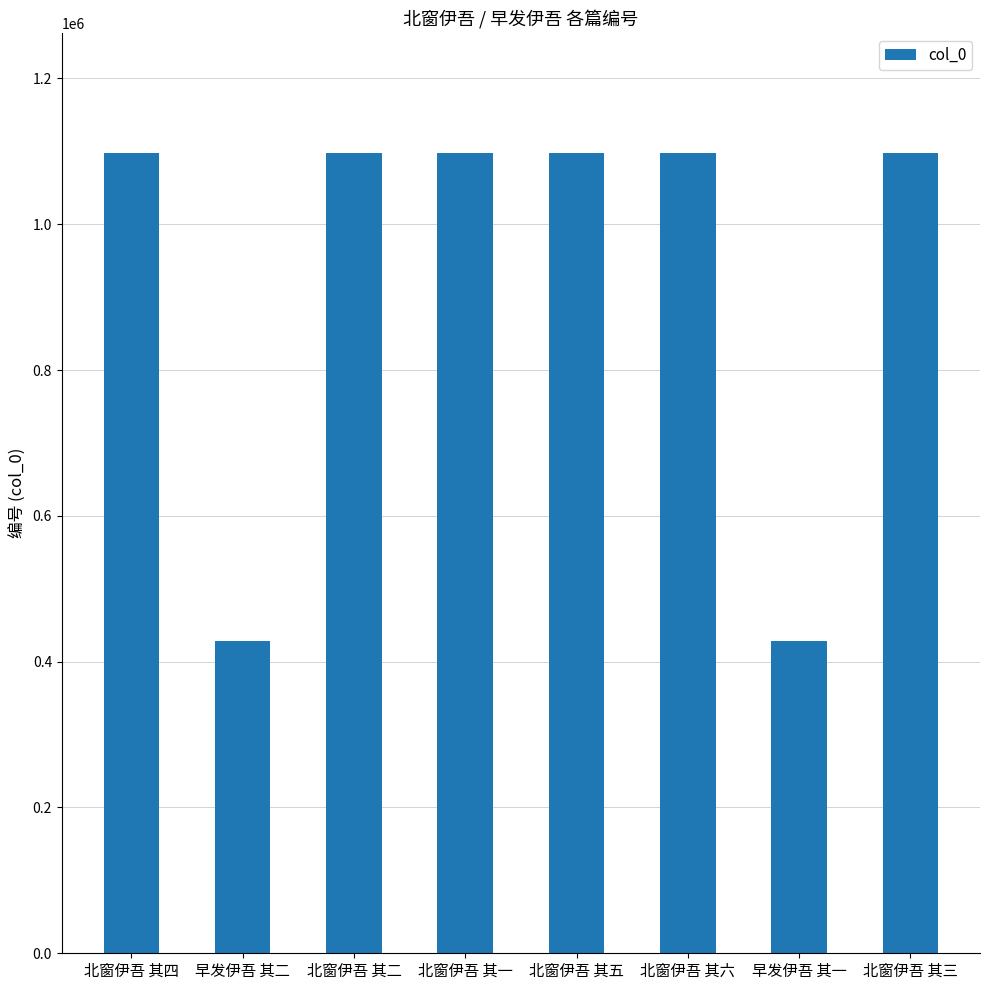

The chart shows a value of 1623087 at 北窗伊吾 其二. True or false?

False